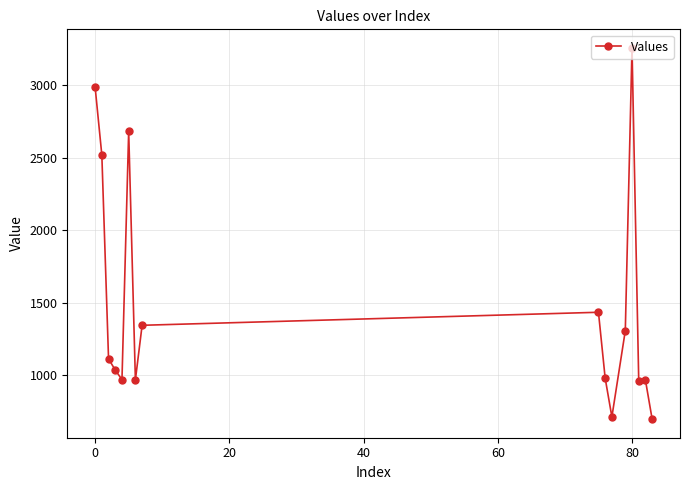

What is the minimum value shown in the chart?

694.6